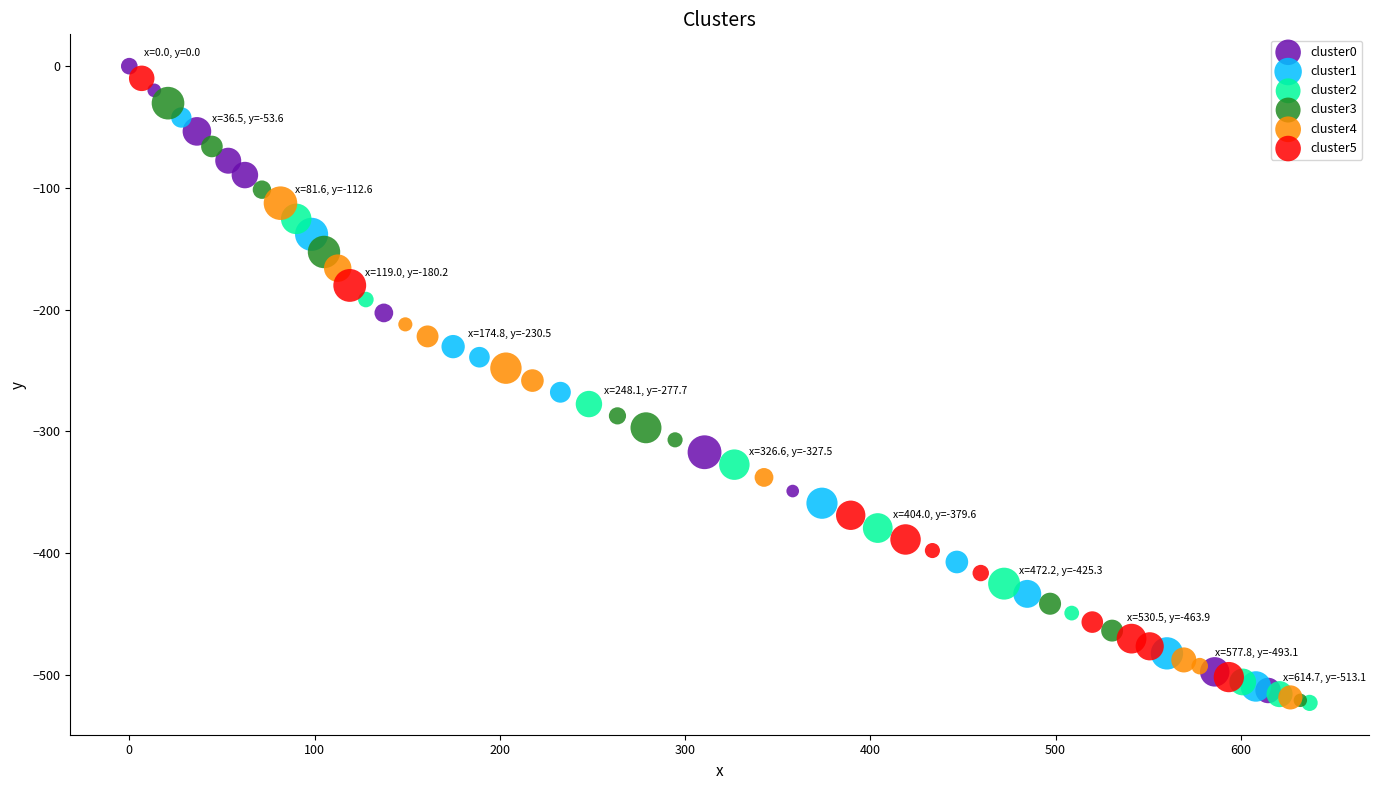

Which series has the largest Y range (max minus min)?

cluster0